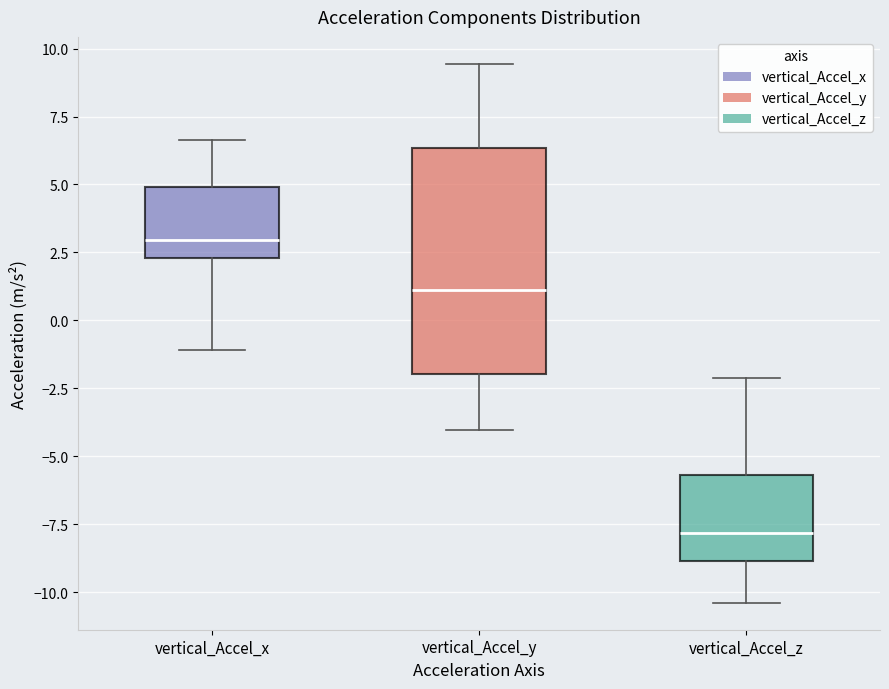

Reading left to right, transcribe this box plot: for each box, give where its median line is, the range the box spans, and where its two whiskers end, as read against the y-axis. The values are not printed on the chart, so give them approximately, as read against the axis.

vertical_Accel_x: median 3.0, box 2.5 to 5.0, whiskers -1.0 to 6.5
vertical_Accel_y: median 1.0, box -2.0 to 6.5, whiskers -4.0 to 9.5
vertical_Accel_z: median -8.0, box -9.0 to -5.5, whiskers -10.5 to -2.0